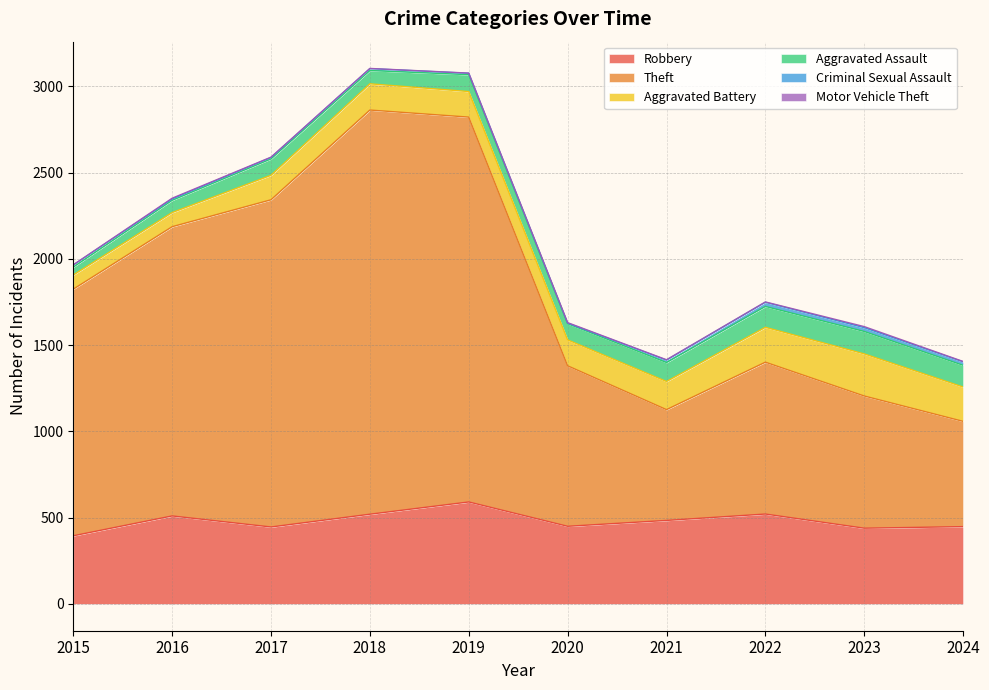

Which has a higher value, 2018 or 2020?

2018